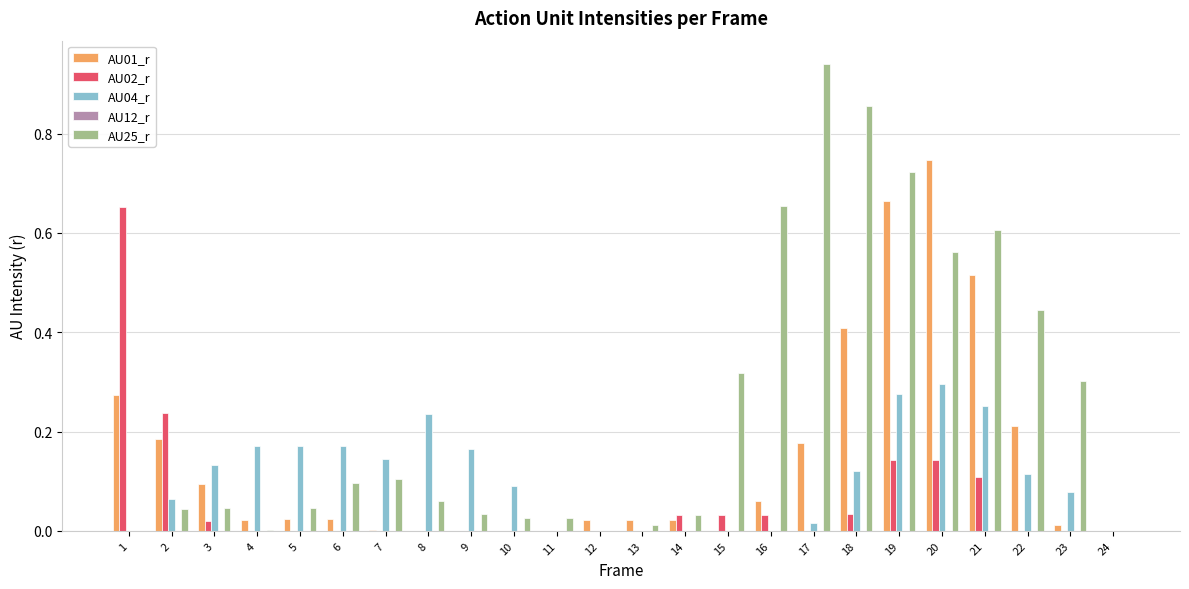

Is it true that AU01_r equals 0.0 at 7?

True